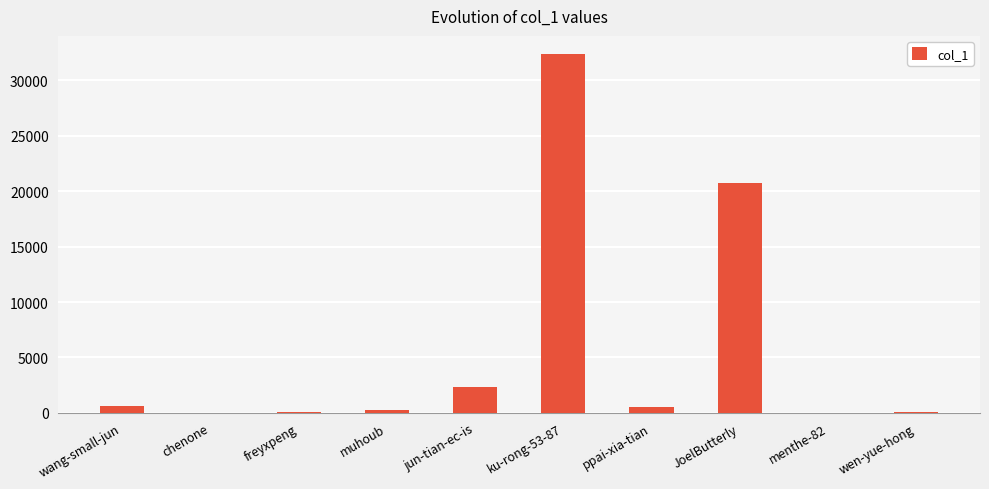

At which label is the value closest to 16203?

JoelButterly